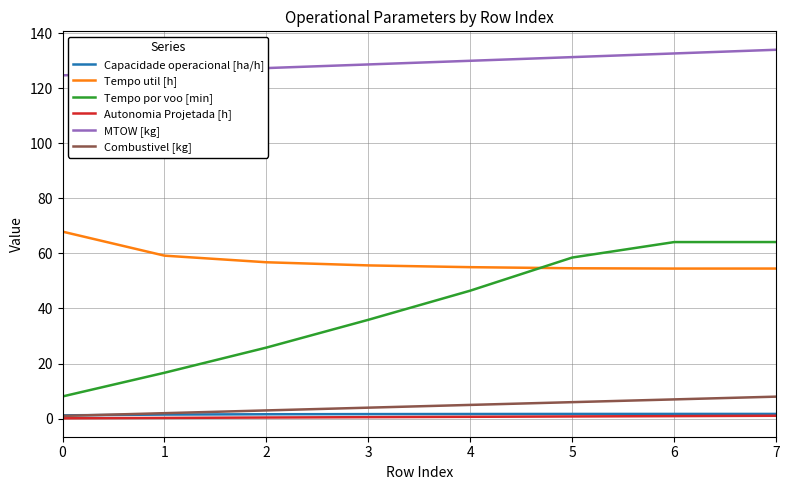

Is this an area chart (filled region under the line)?

No